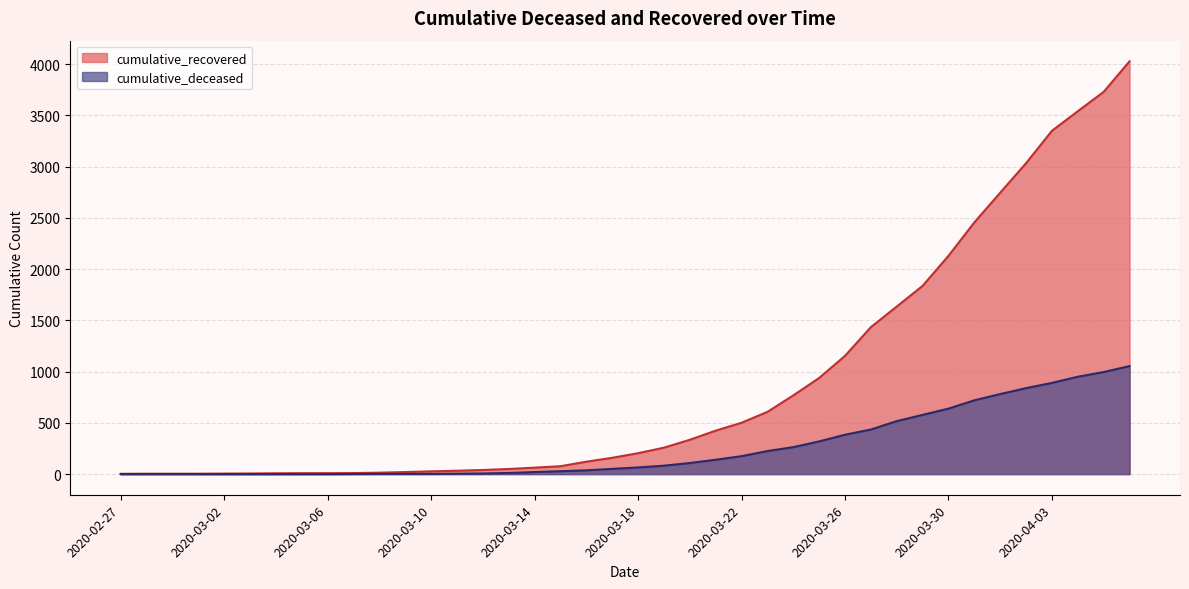

What is the label of the 4th point from the right?

2020-04-03